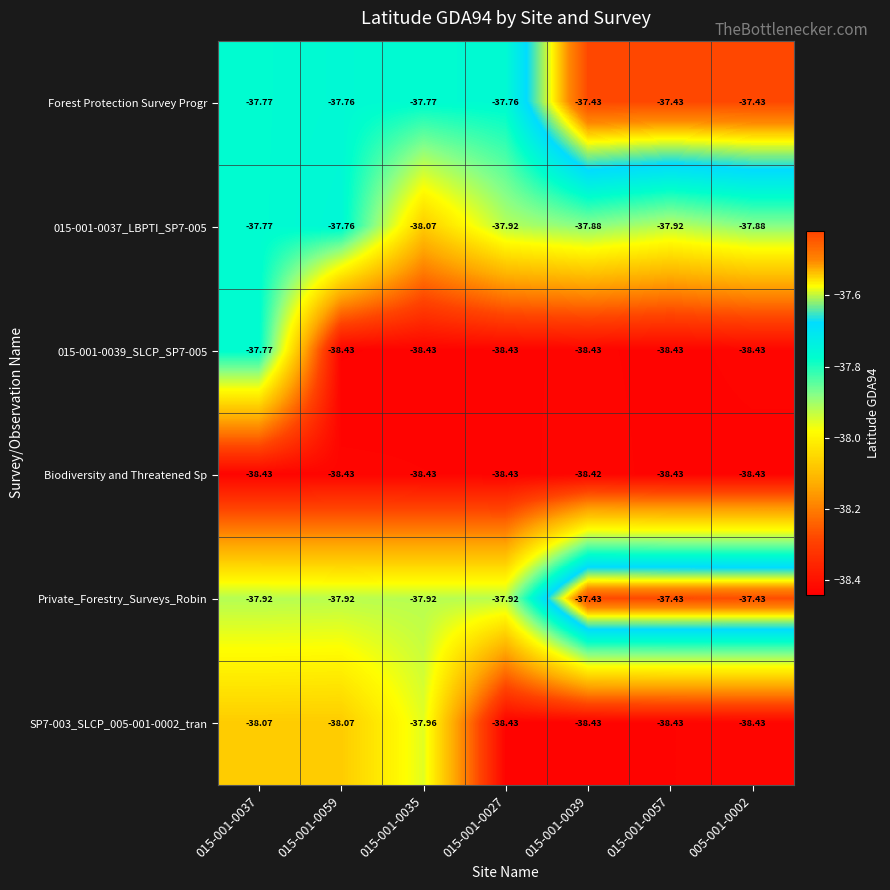

How many series are shown in this chart?

6